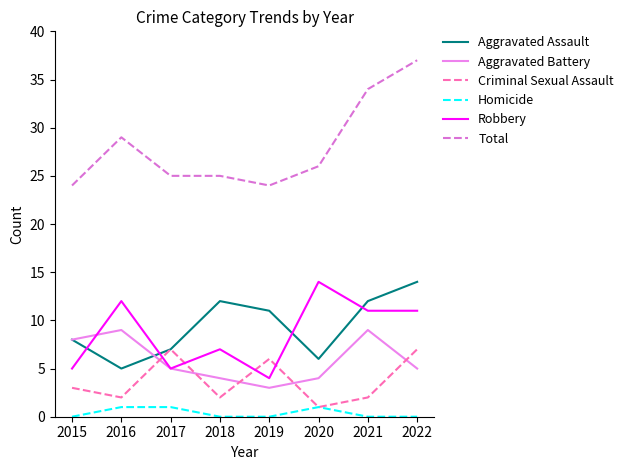

True or false: Robbery has a value of 14 at 2020.

True